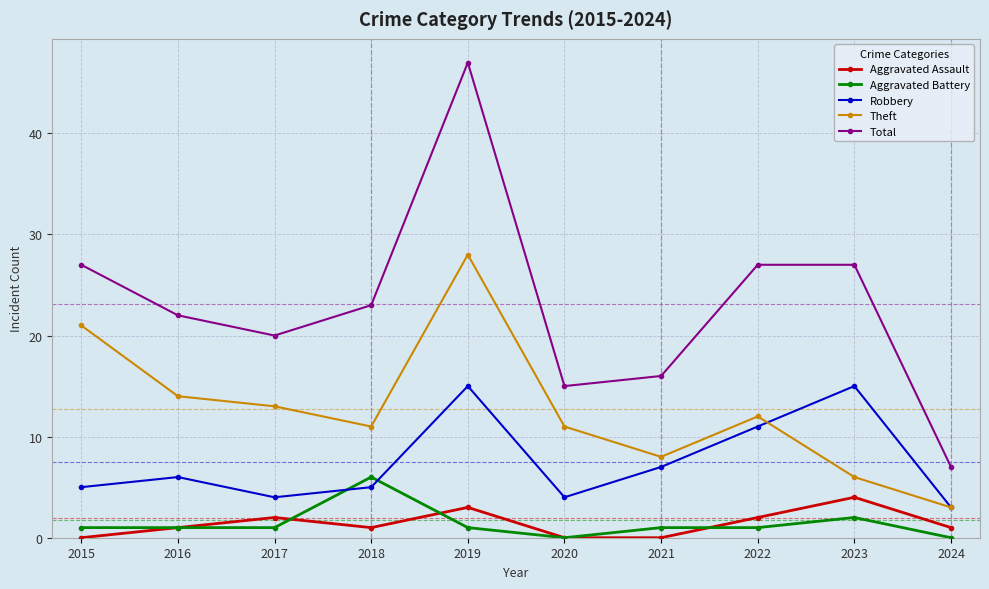

Rank the series by their maximum value, from lowest to highest.

Aggravated Assault, Aggravated Battery, Robbery, Theft, Total